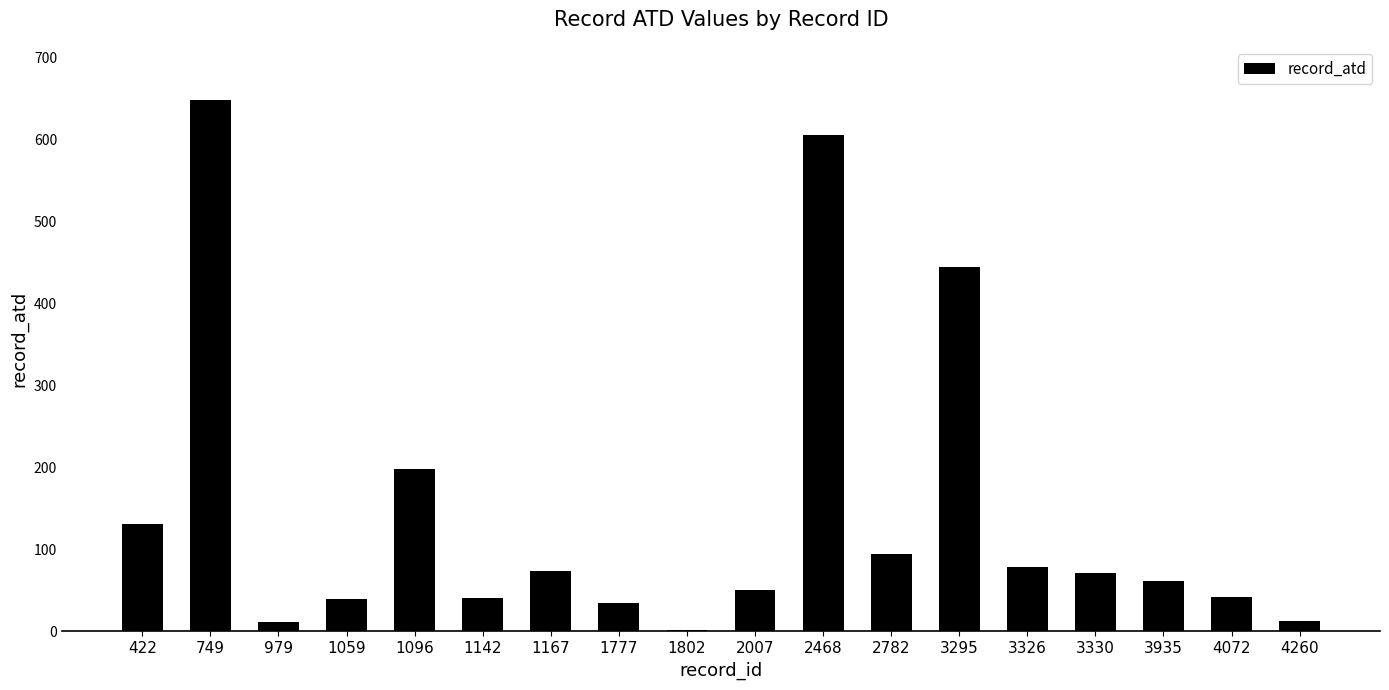

How many data points does each series have?

18